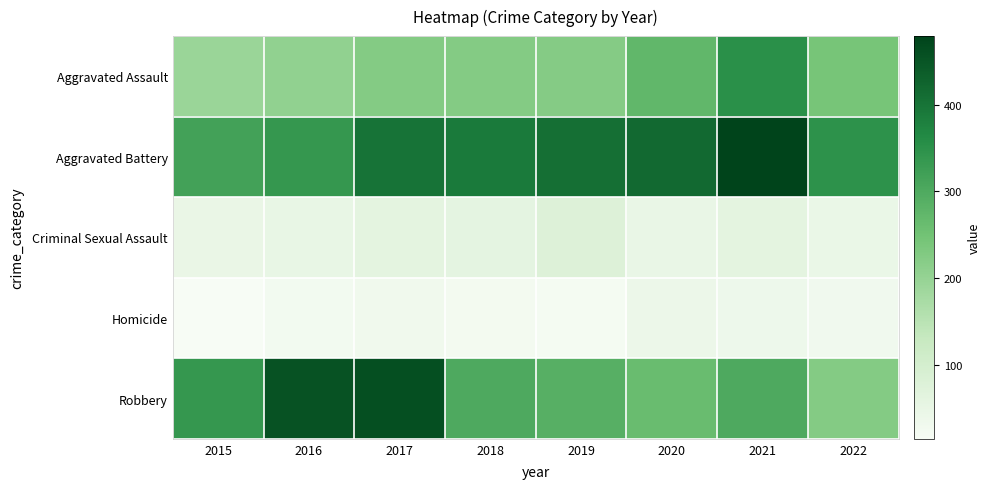

Reading right to left, transcribe all the data shown in this chart.

Aggravated Assault: 2022=243	2021=352	2020=273	2019=223	2018=225	2017=224	2016=206	2015=194
Aggravated Battery: 2022=348	2021=479	2020=416	2019=407	2018=389	2017=400	2016=336	2015=316
Criminal Sexual Assault: 2022=45	2021=61	2020=48	2019=77	2018=60	2017=61	2016=50	2015=46
Homicide: 2022=30	2021=38	2020=41	2019=22	2018=25	2017=33	2016=26	2015=15
Robbery: 2022=225	2021=300	2020=263	2019=287	2018=301	2017=460	2016=454	2015=337